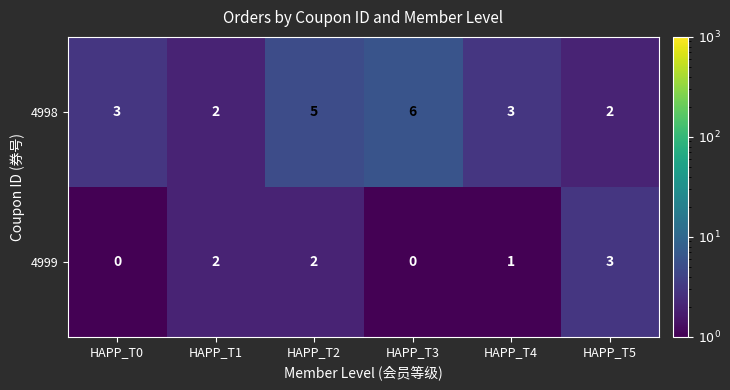

Which label corresponds to the largest value in the chart?

HAPP_T3